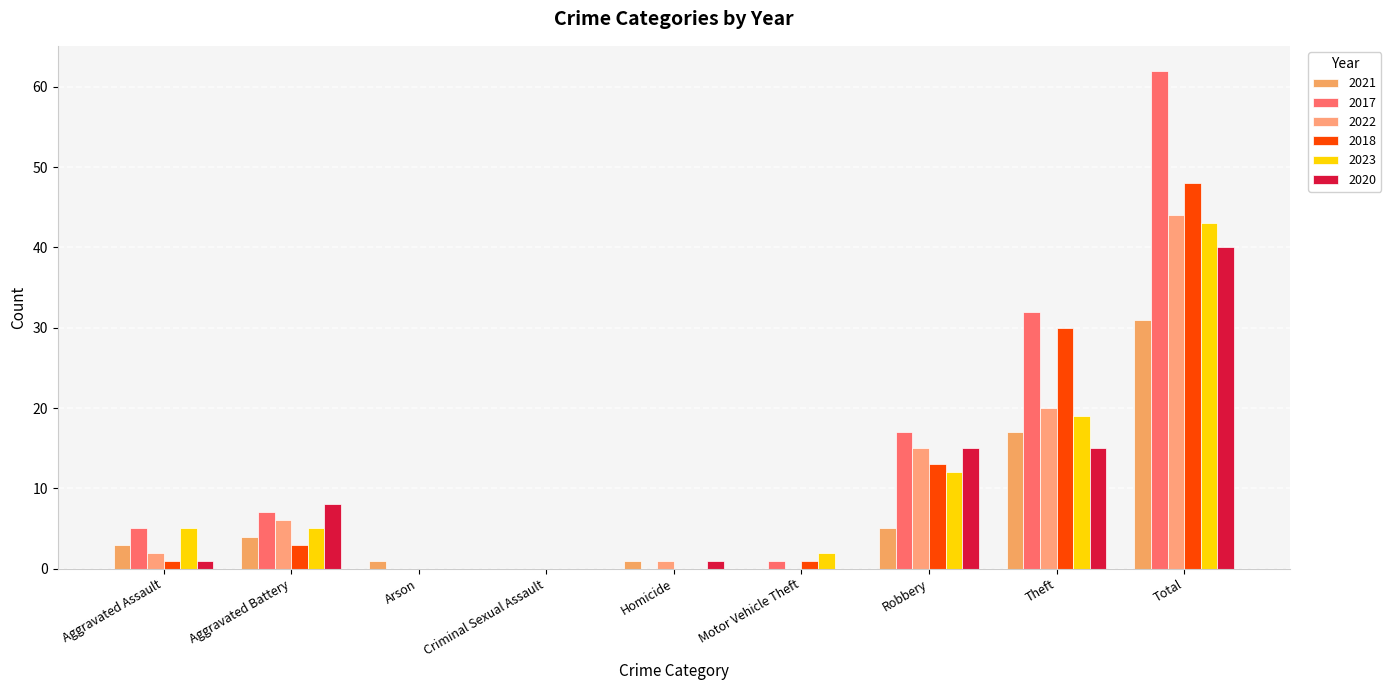

What are all the series names shown in the legend?

2021, 2017, 2022, 2018, 2023, 2020